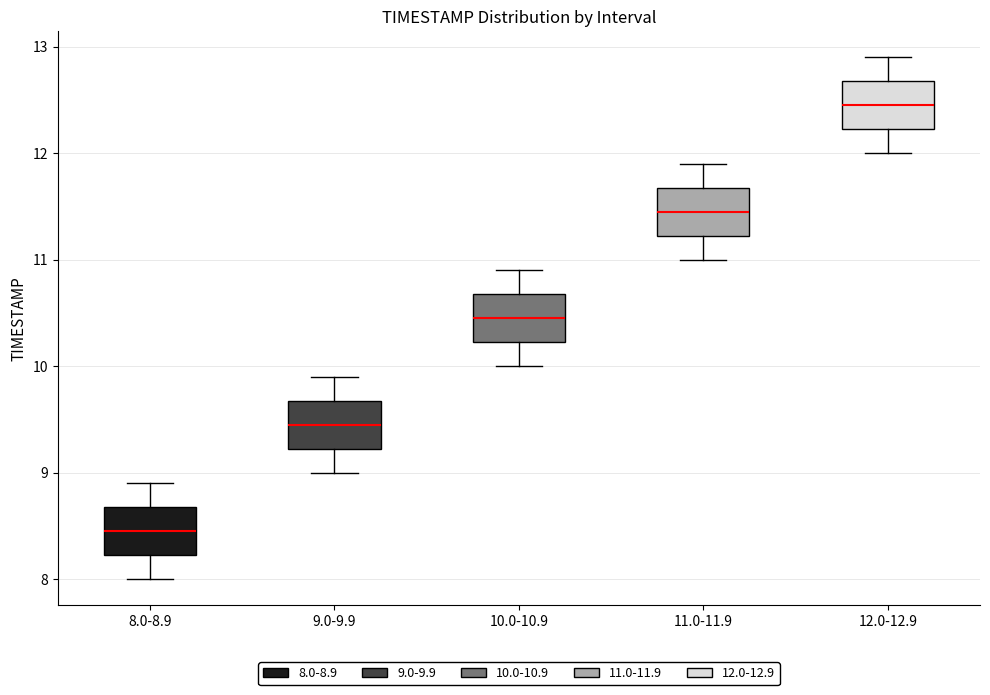

Which box's median line is the lowest?

8.0-8.9